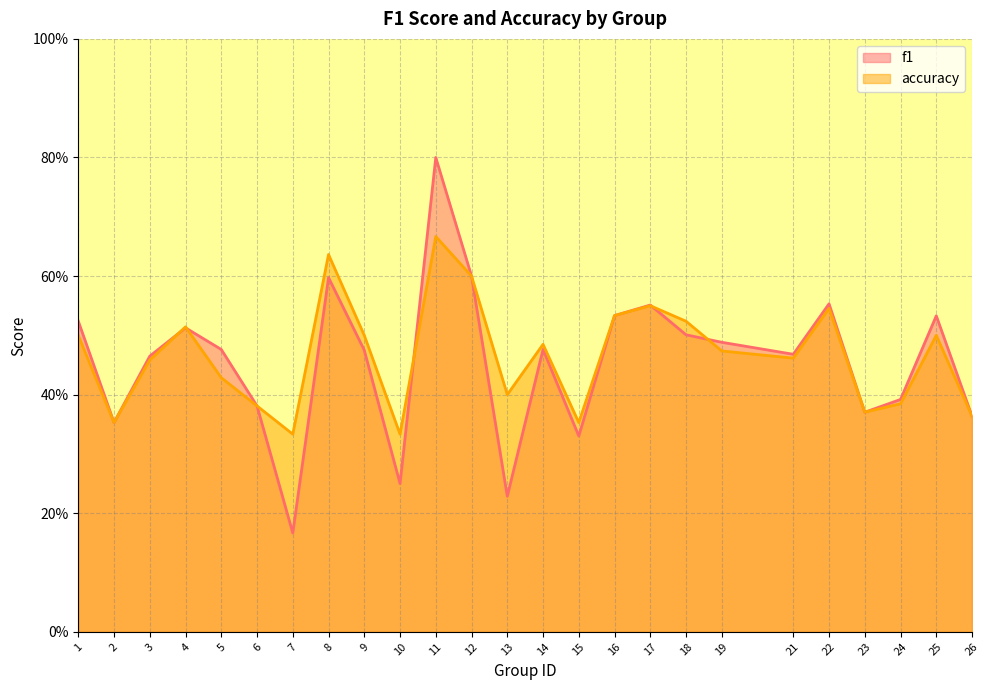

What is the sum of the accuracy values at 26 and 6?

0.7